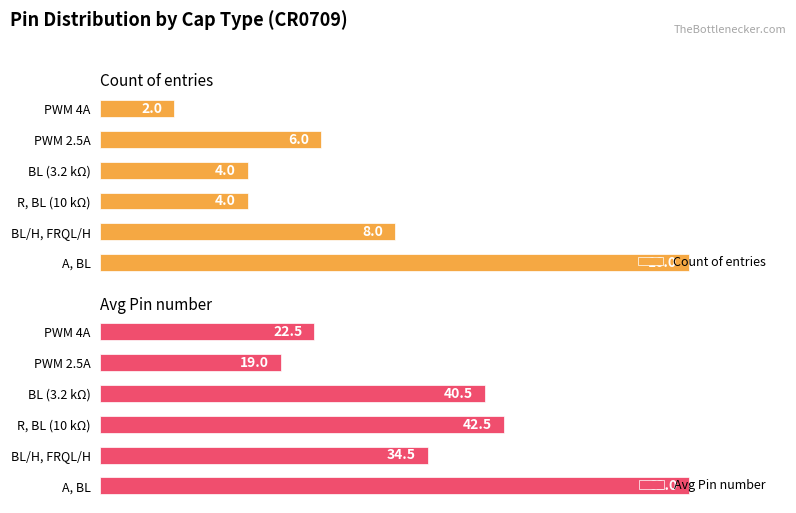

Reading left to right, list all the values displayed in this chart.

Count of entries: 16.0	8.0	4.0	4.0	6.0	2.0
Avg Pin number: 62.0	34.5	42.5	40.5	19.0	22.5